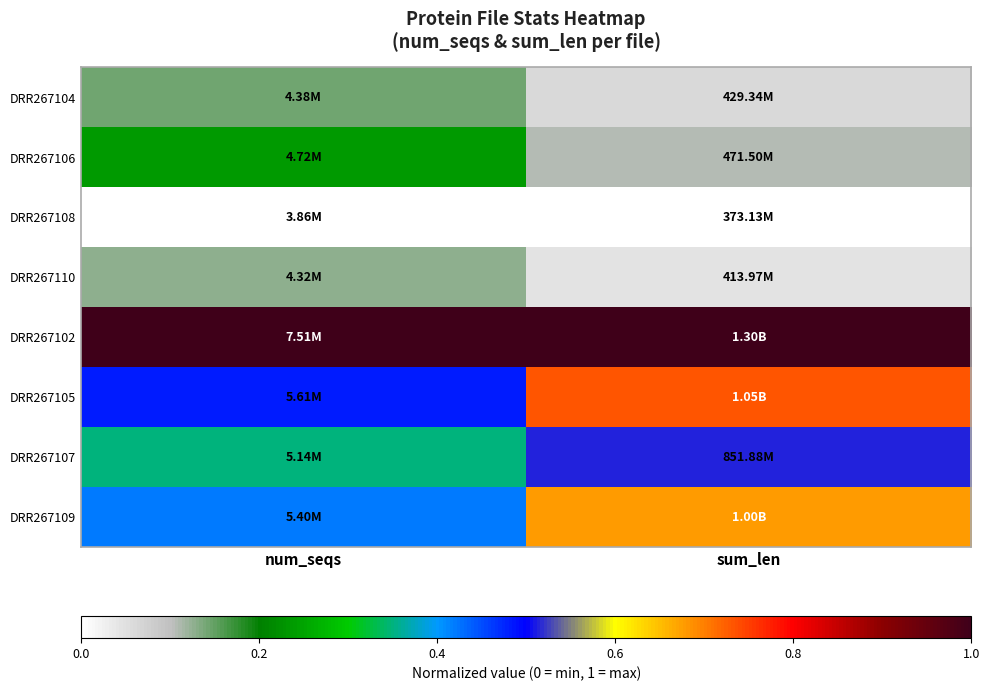

Reading left to right, transcribe all the data shown in this chart.

DRR267104: num_seqs=0.1	sum_len=0.1
DRR267106: num_seqs=0.2	sum_len=0.1
DRR267108: num_seqs=0.0	sum_len=0.0
DRR267110: num_seqs=0.1	sum_len=0.0
DRR267102: num_seqs=1.0	sum_len=1.0
DRR267105: num_seqs=0.5	sum_len=0.7
DRR267107: num_seqs=0.4	sum_len=0.5
DRR267109: num_seqs=0.4	sum_len=0.7